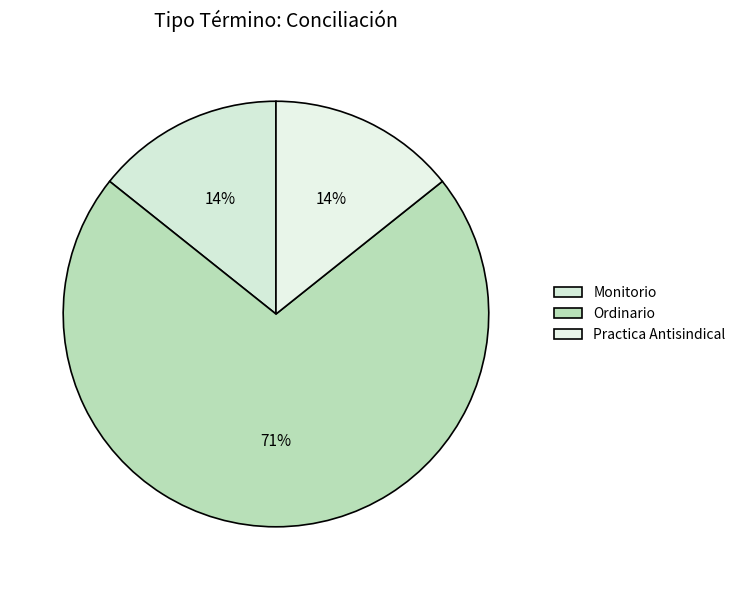

How much of the chart is everything except Ordinario?

28.6%